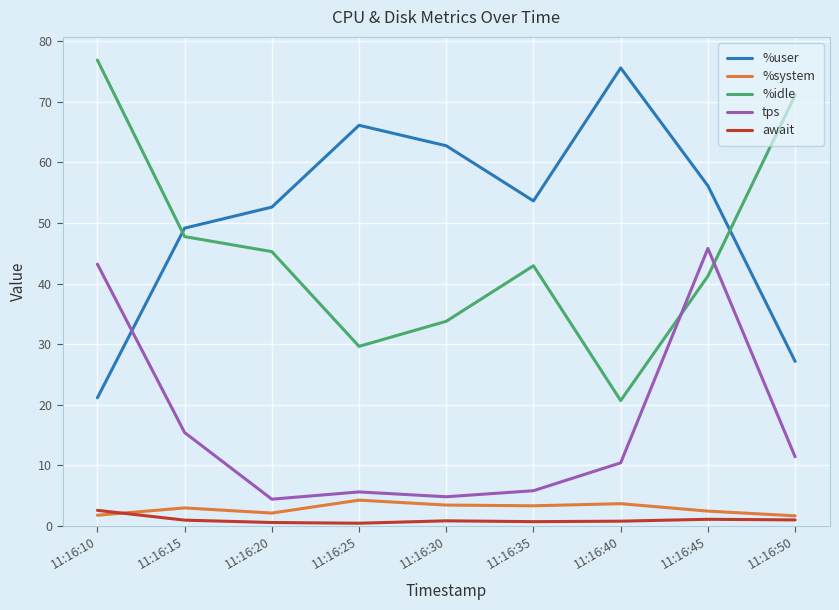

True or false: %user and %system cross at least once.

False